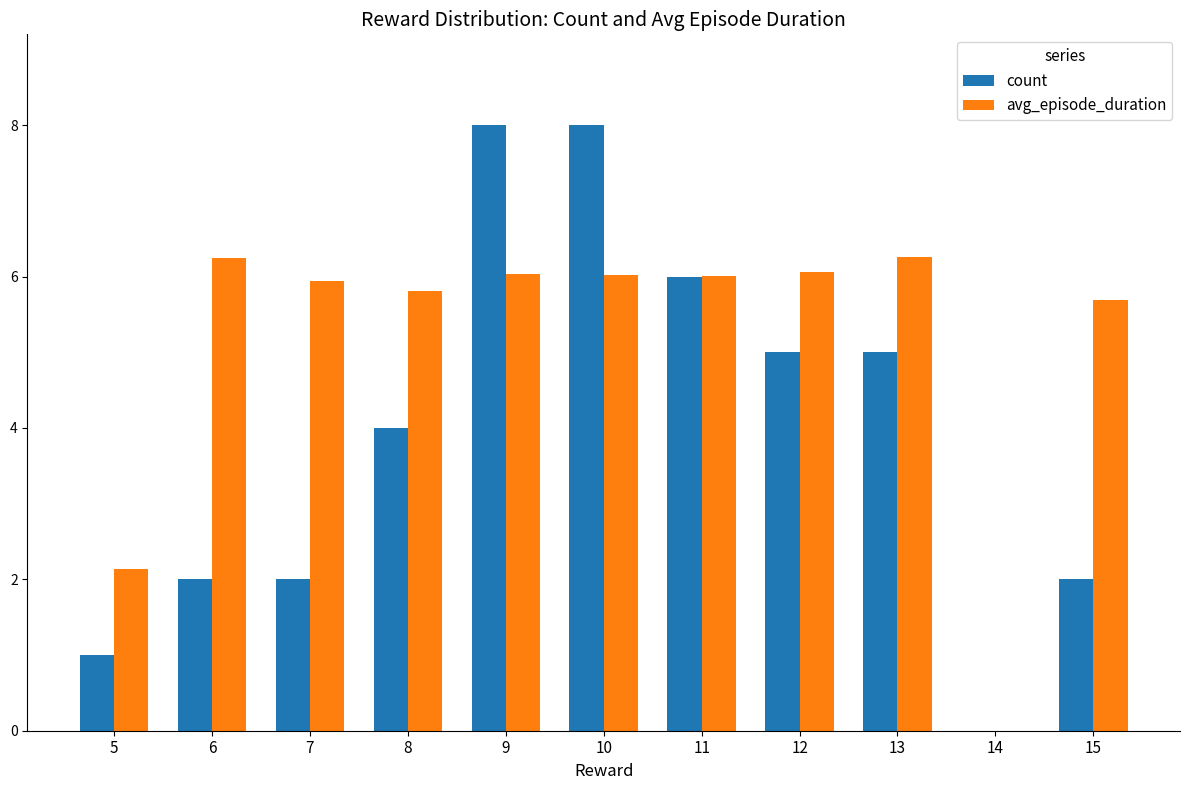

Which series has the largest total across all categories?

avg_episode_duration